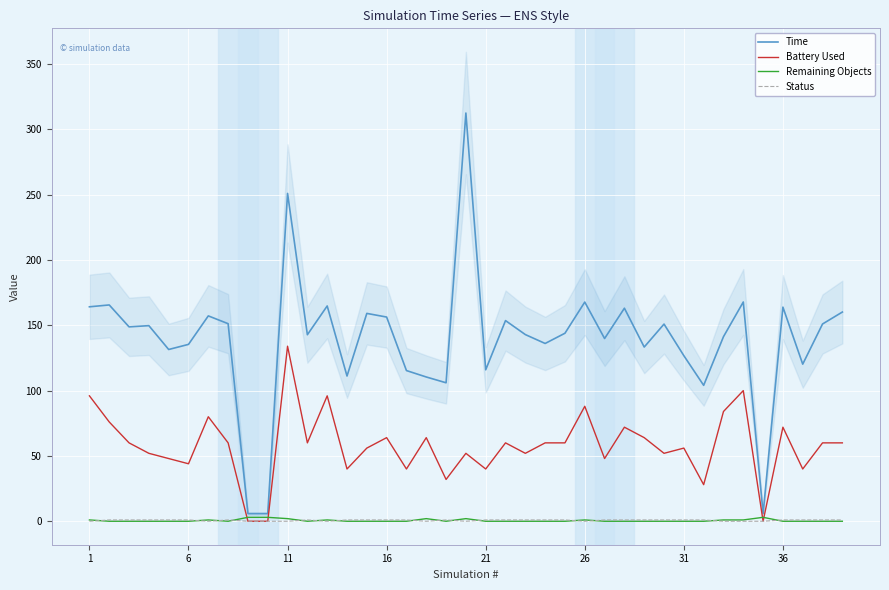

In Remaining Objects, how many points are higher than both neighbors (excluding endpoints)?

6